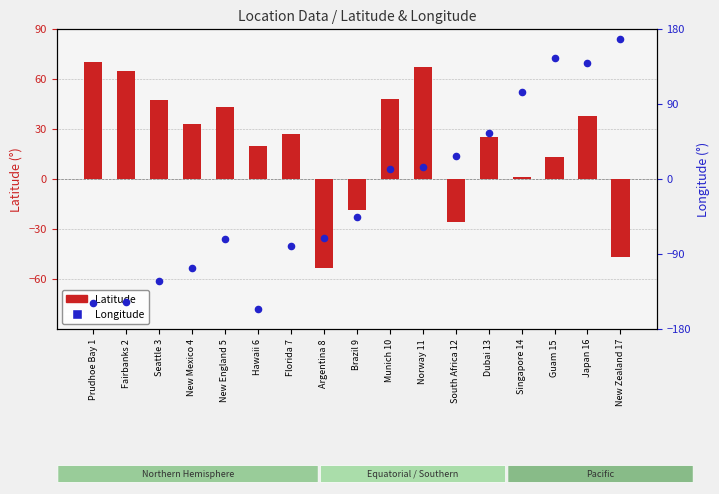

At how many categories does at least one series exceed -142?

17